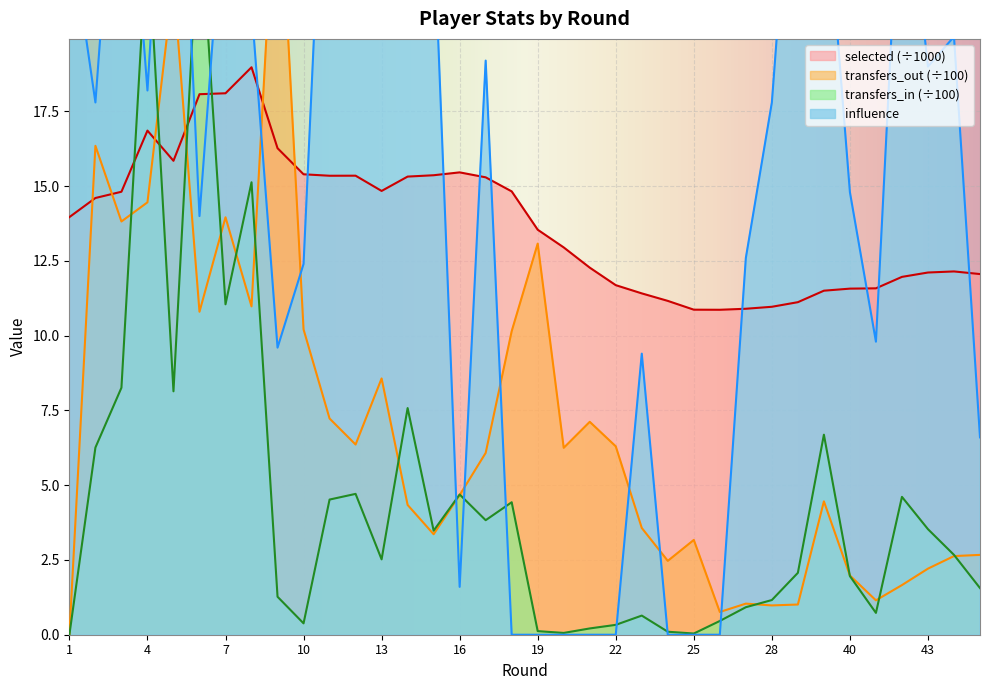

True or false: transfers_out and transfers_in cross at least once.

True